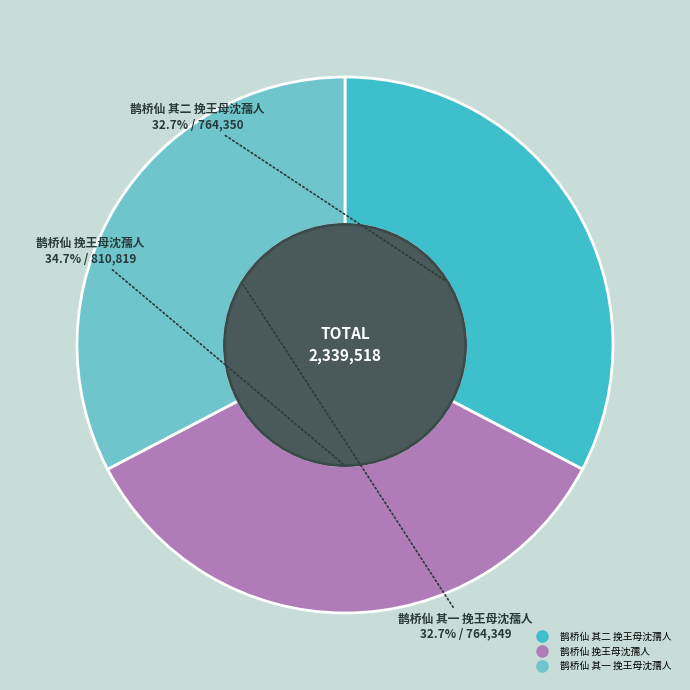

How many slices are in this pie chart?

3